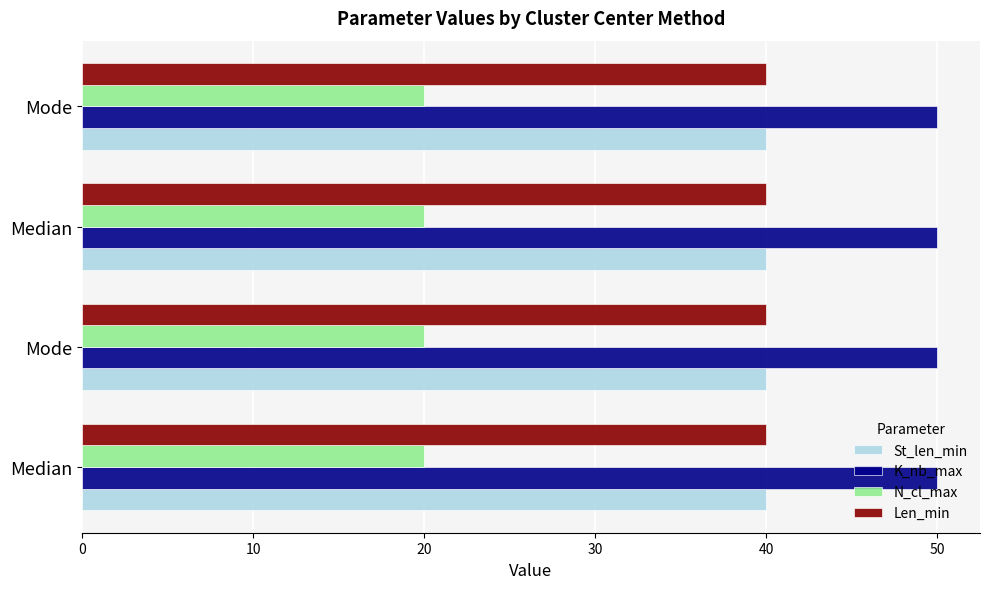

At which category is the sum across all series the highest?

Median